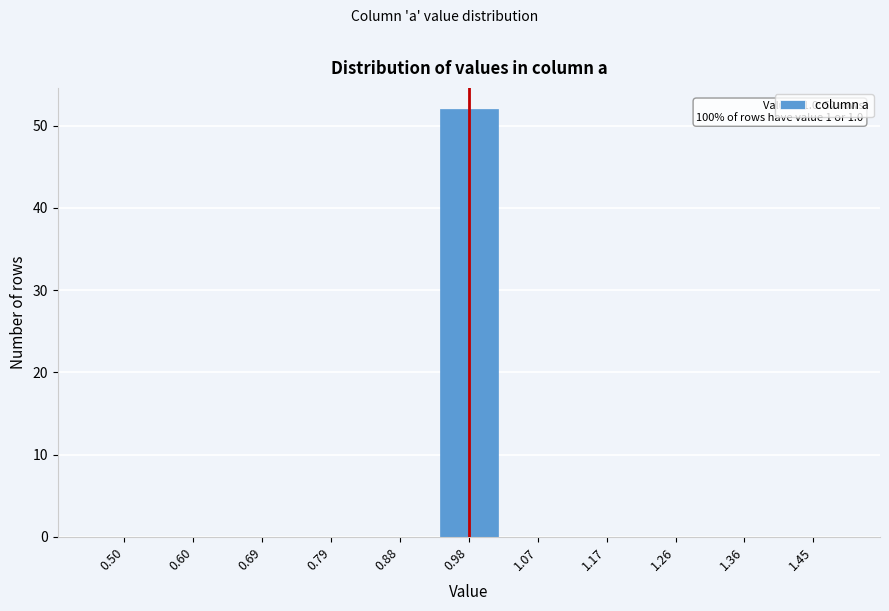

Reading right to left, list all the values displayed in this chart.

1.45=0	1.36=0	1.26=0	1.17=0	1.07=0	0.98=52	0.88=0	0.79=0	0.69=0	0.60=0	0.50=0